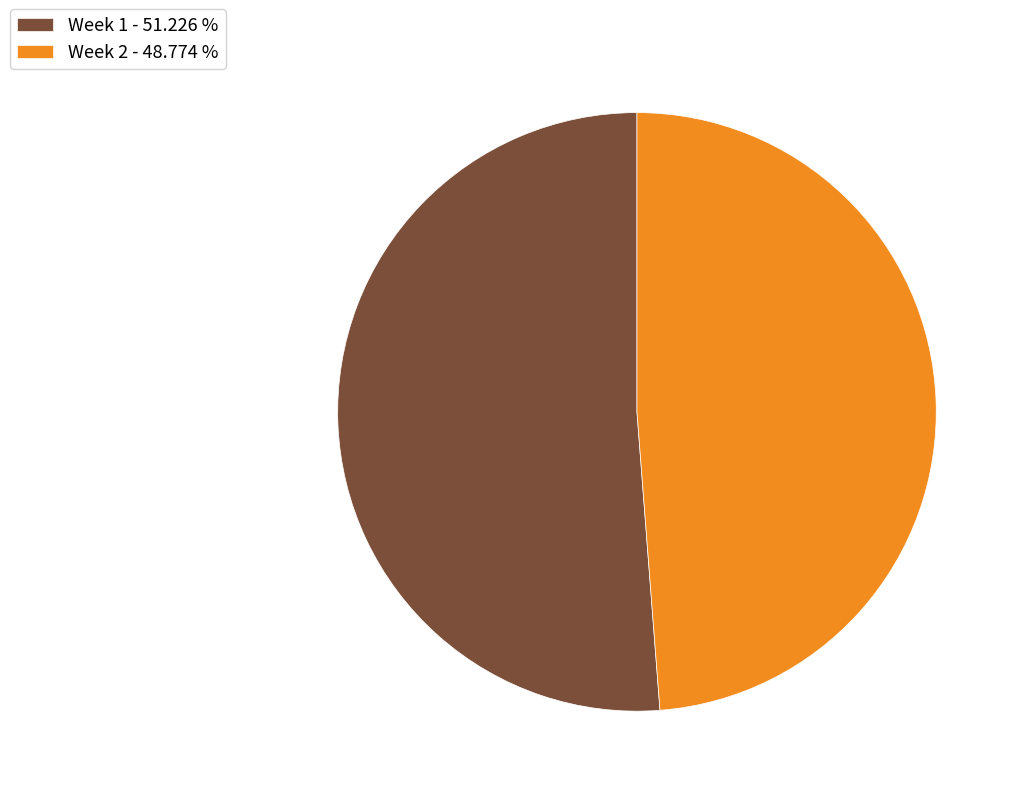

What is the ratio of the value at Week 1 to the value at Week 2?

1.1